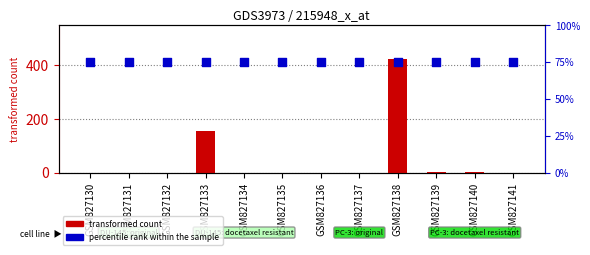

What is the total value across all series at GSM827133?

228.9